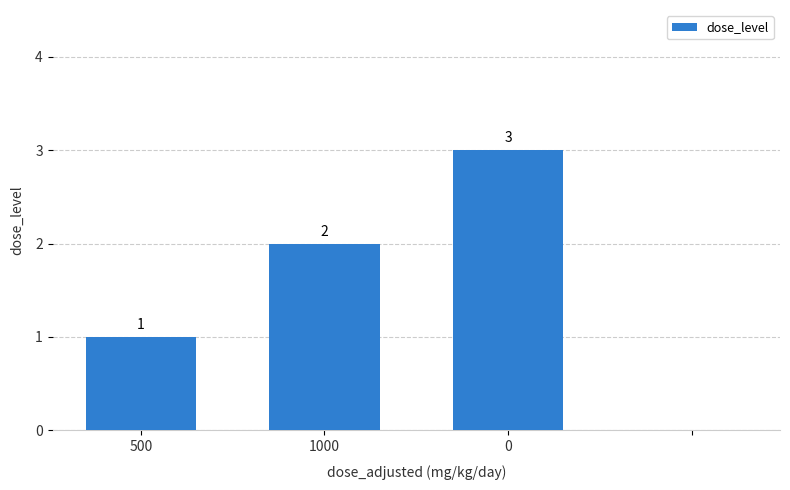

Reading left to right, list all the values displayed in this chart.

1	2	3	0